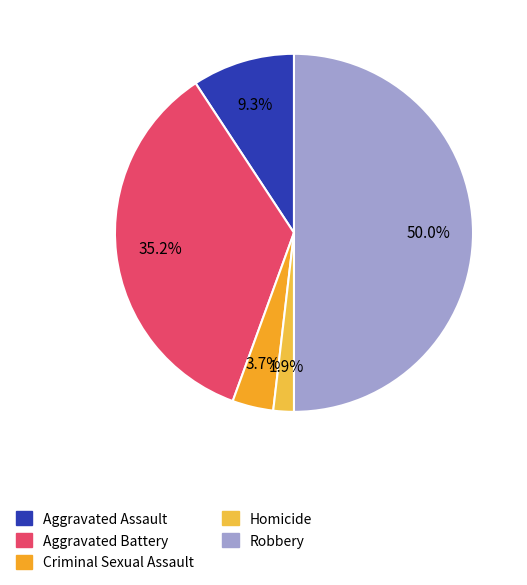

Between Homicide and Criminal Sexual Assault, which is larger?

Criminal Sexual Assault